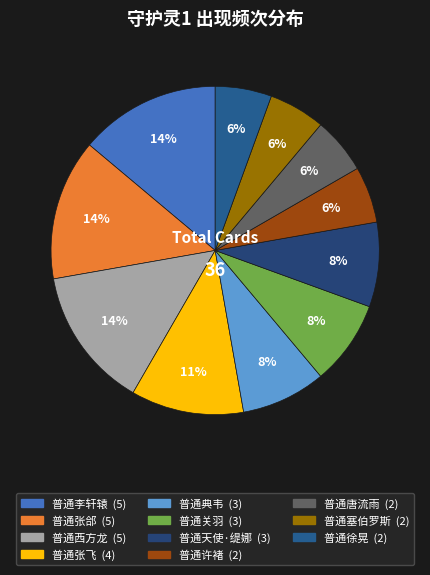

To the nearest percent, what portion does 普通典韦 represent?

8%